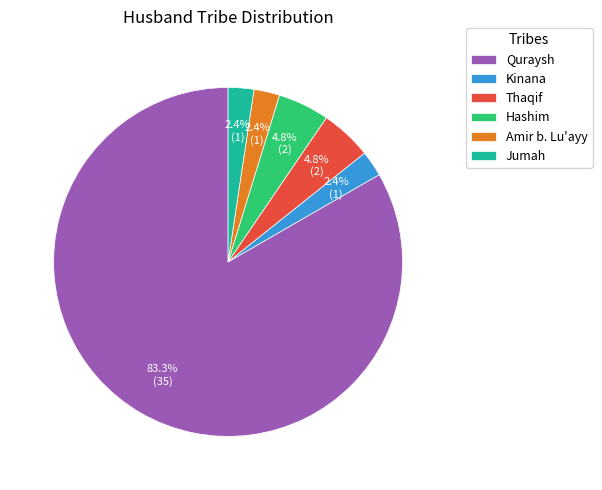

What percentage is NOT represented by Kinana?

97.6%